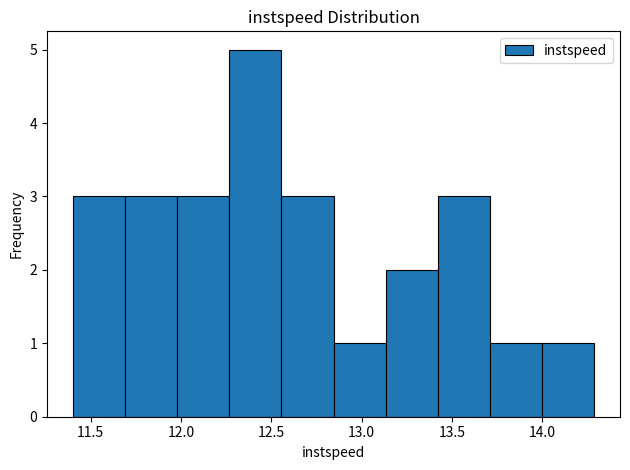

Reading left to right, list every bar in this chart as the range it spans on the x-axis followed by its height. Neither the bar edges nor the heights are printed on the chart, so give them approximately, as read against the axes.

11.40 to 11.70: 3
11.70 to 12.00: 3
12.00 to 12.25: 3
12.25 to 12.55: 5
12.55 to 12.85: 3
12.85 to 13.15: 1
13.15 to 13.40: 2
13.40 to 13.70: 3
13.70 to 14.00: 1
14.00 to 14.30: 1